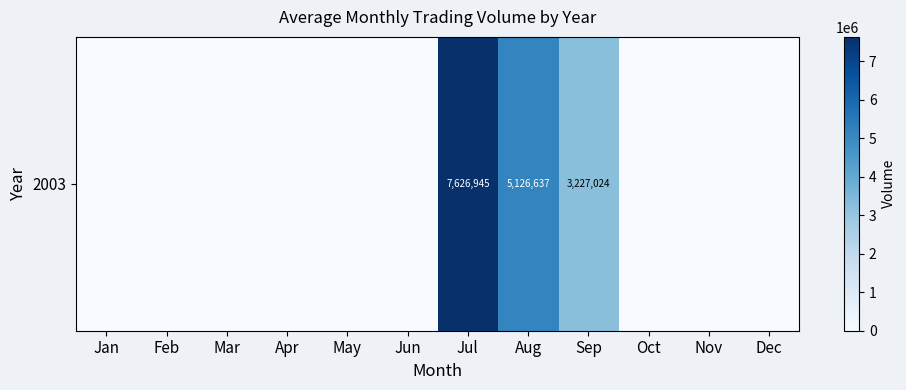

Which category has the lowest value across all series?

Jan